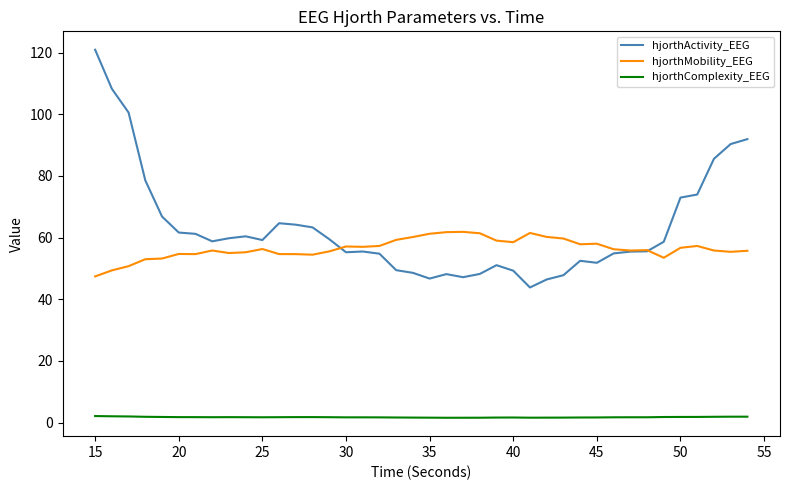

How many values in the hjorthActivity_EEG series are below 58?

19